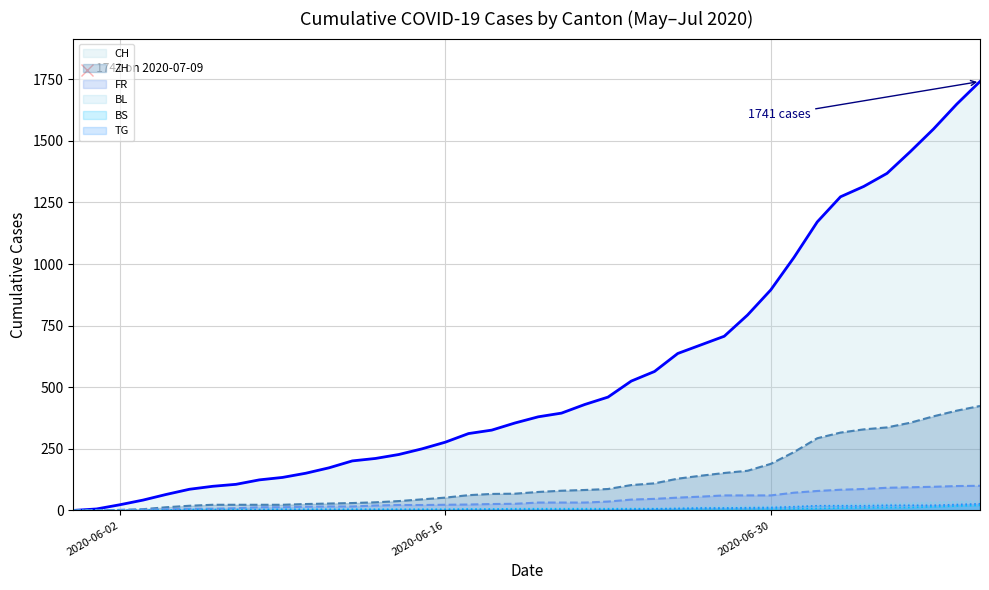

How many values in the TG series are below 2?

17